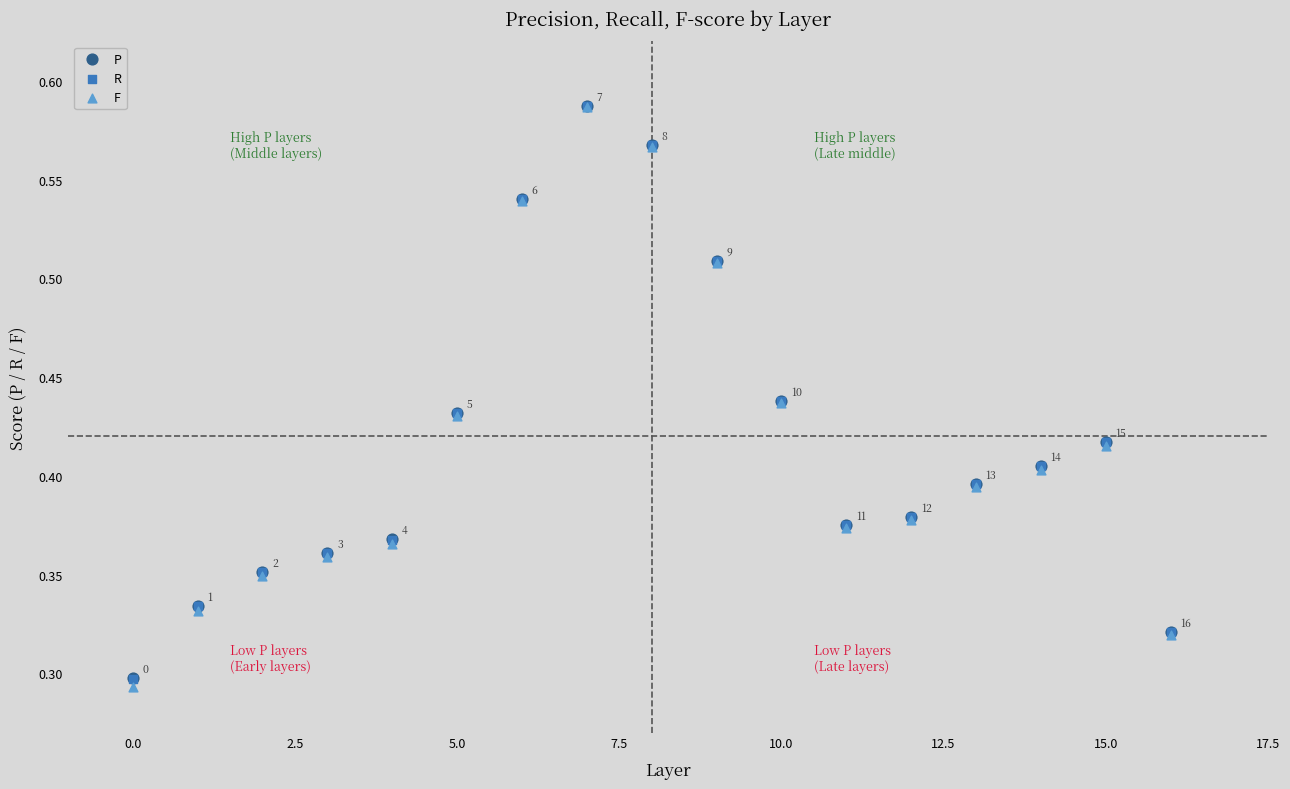

What are all the series names shown in the legend?

P, R, F